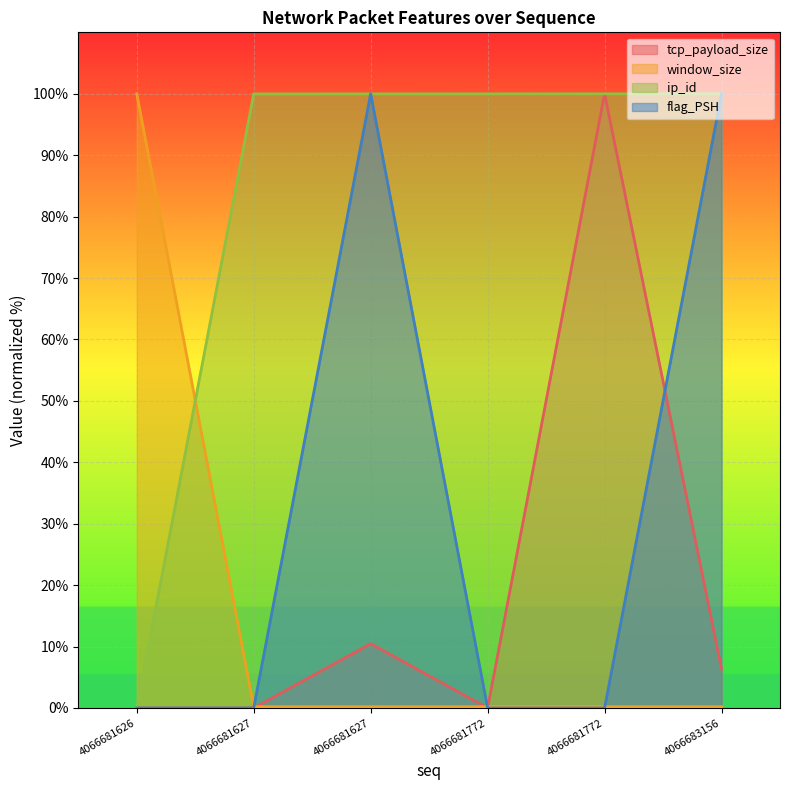

Which series has the widest spread of values?

tcp_payload_size